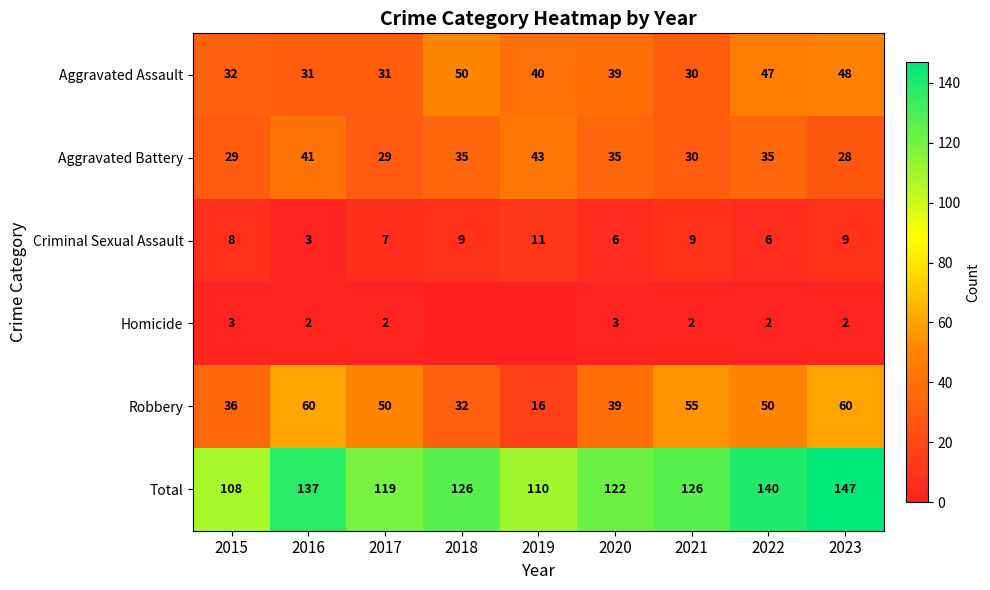

At 2023, list the series in order from smallest to largest.

Homicide, Criminal Sexual Assault, Aggravated Battery, Aggravated Assault, Robbery, Total